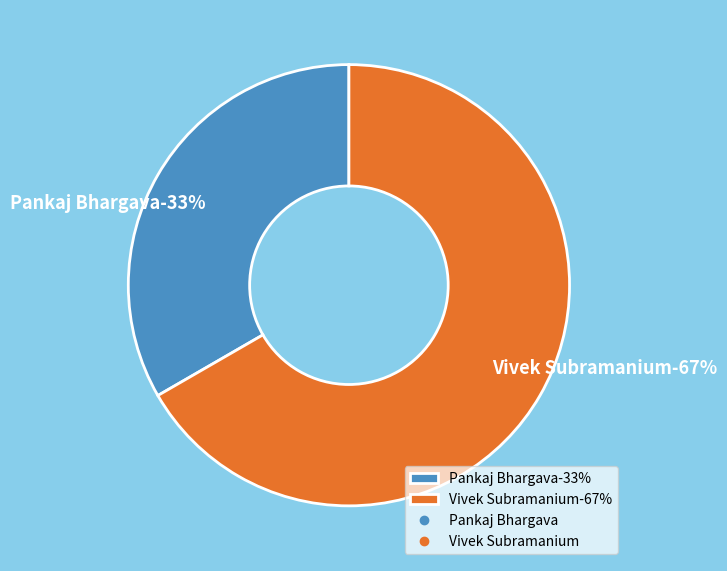

What is the largest slice in the pie chart?

Vivek Subramanium